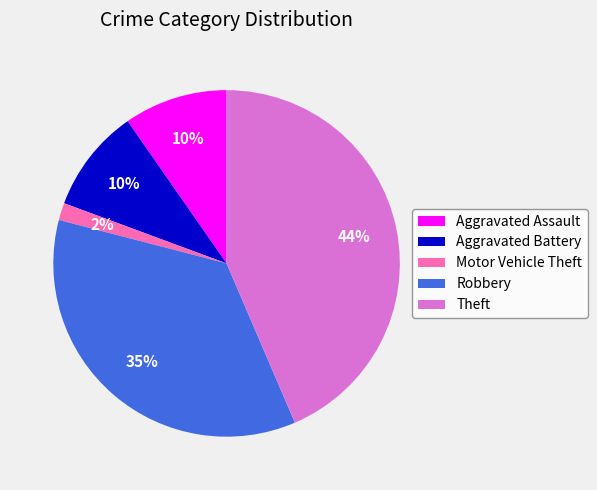

Does any single category account for the majority?

No